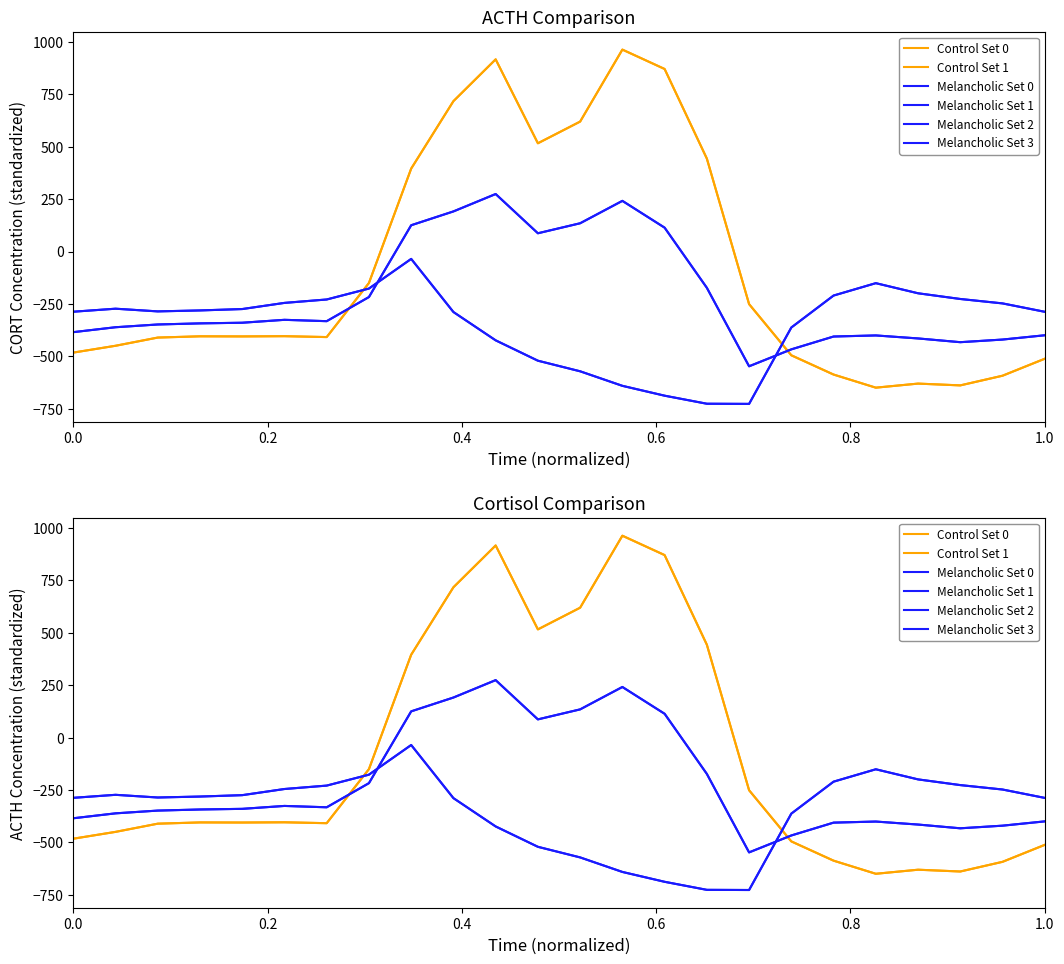

What is the minimum value for Melancholic Set 1?

-726.6